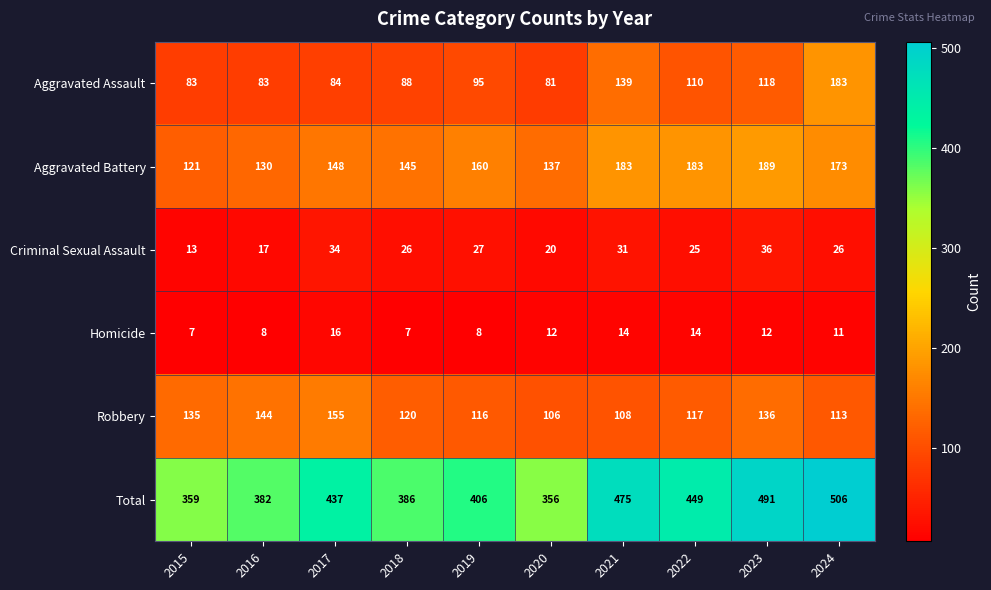

What is the sum of the Total values at 2021 and 2018?

861